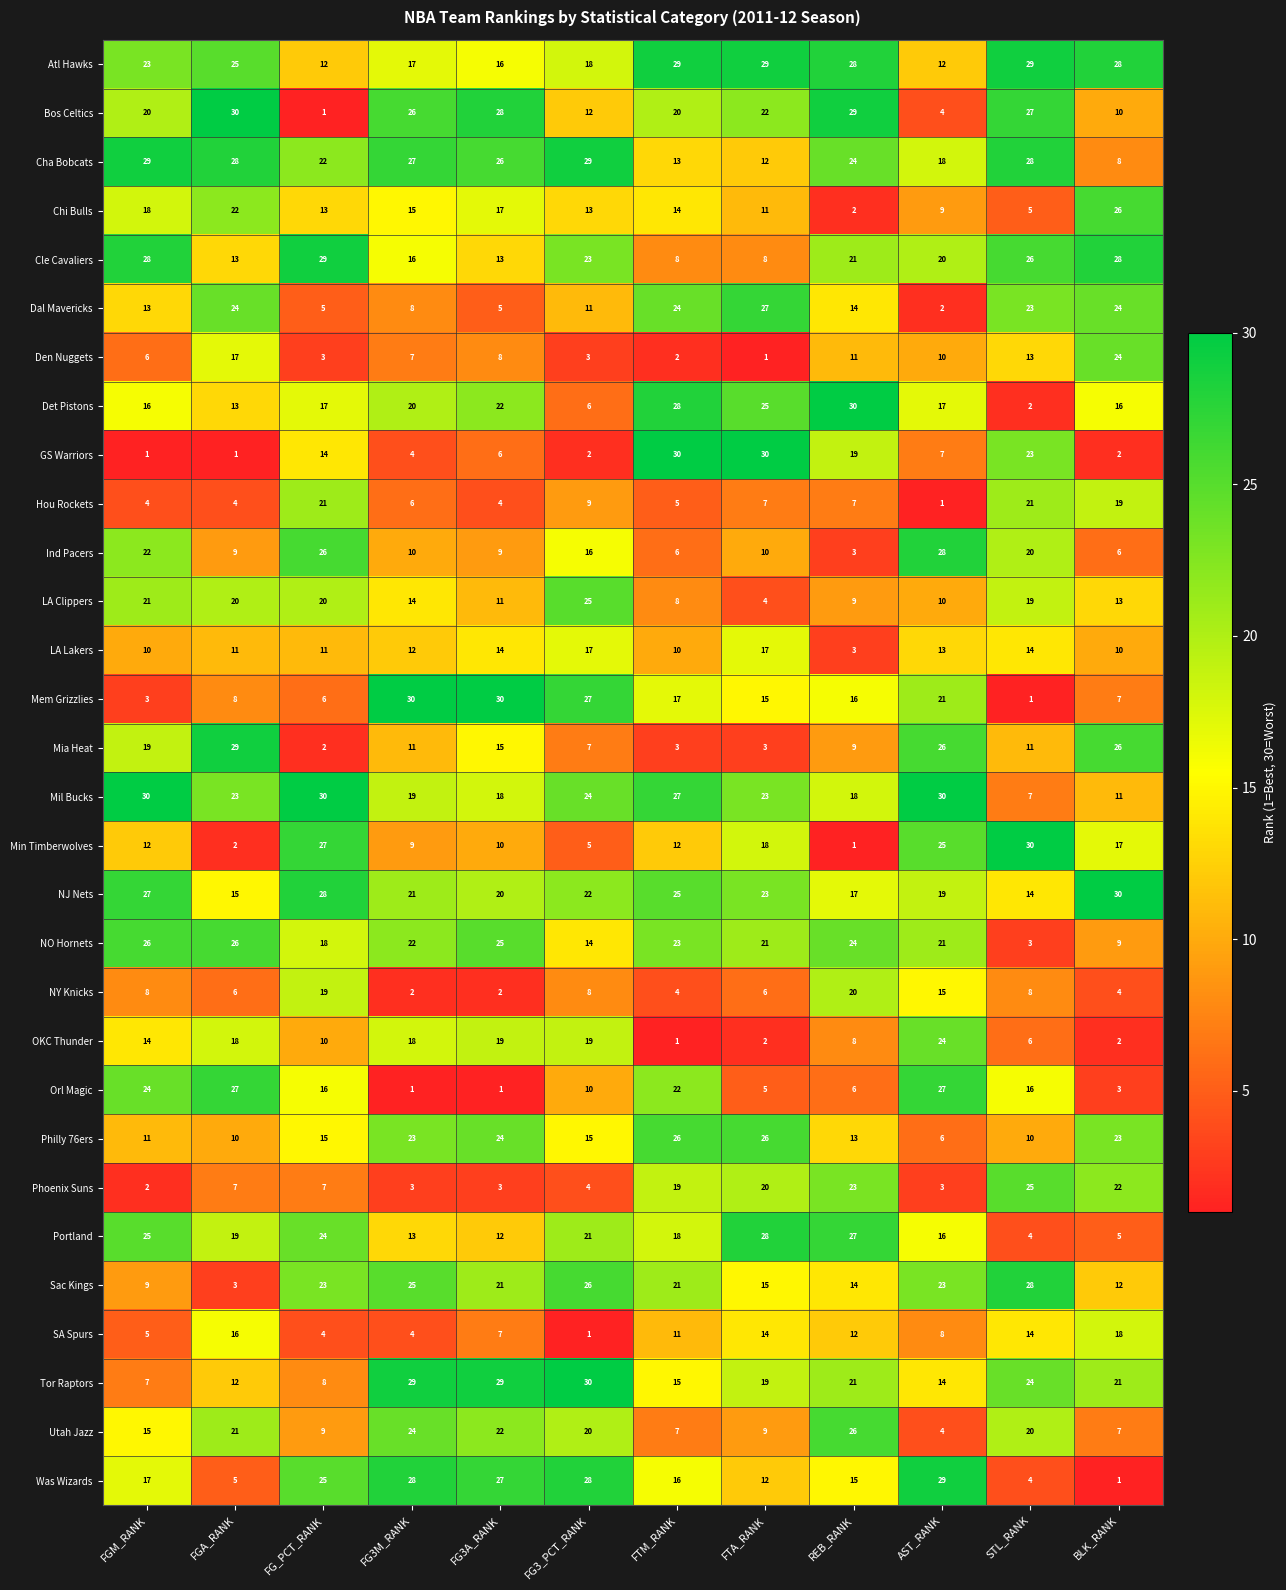

Read the Min Timberwolves value at FGM_RANK.

12